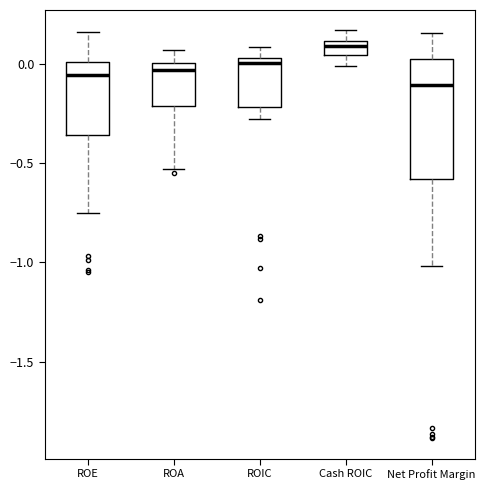

Which box has the highest median line?

Cash ROIC